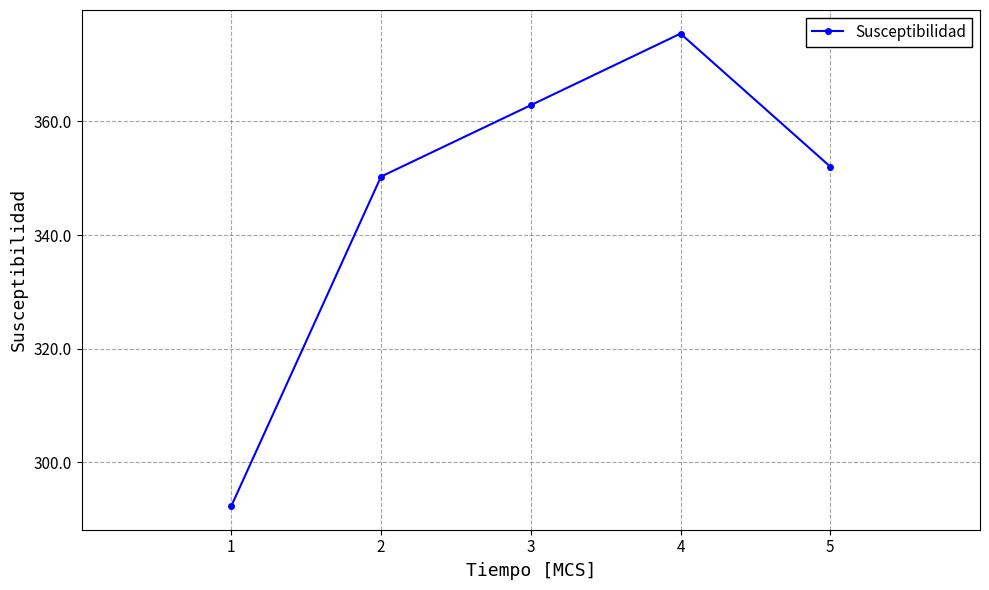

What is the ratio of the value at 5 to the value at 1?

1.2